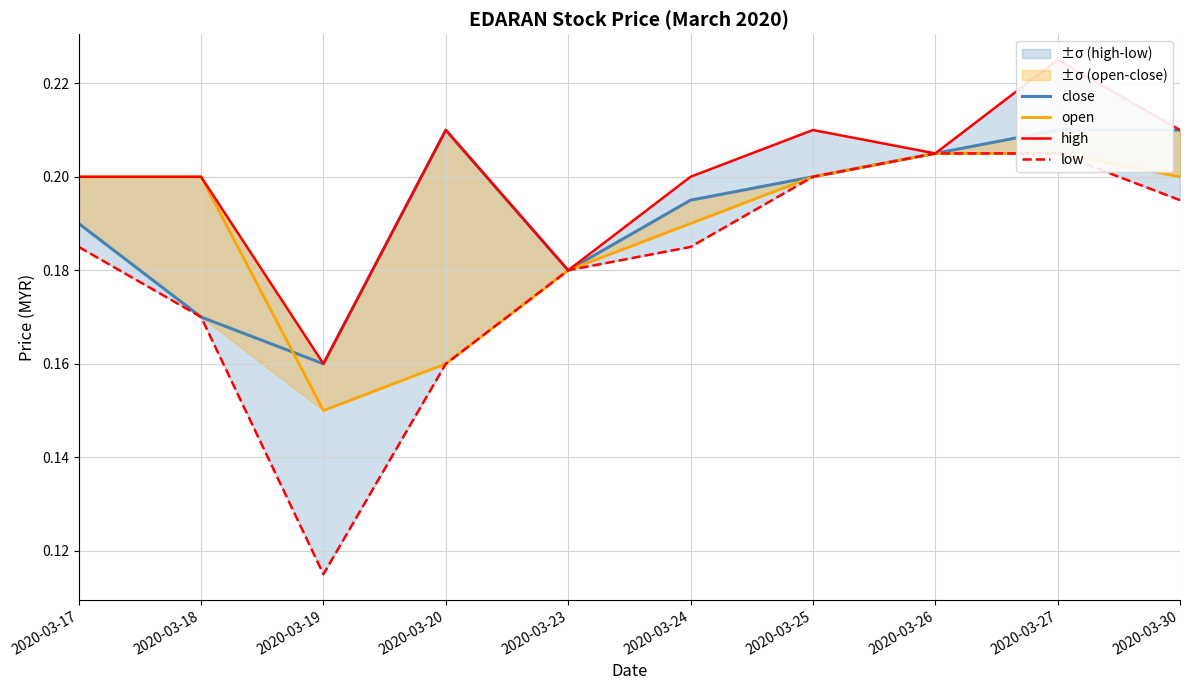

What is the sum of the open values at 2020-03-25 and 2020-03-19?

0.3